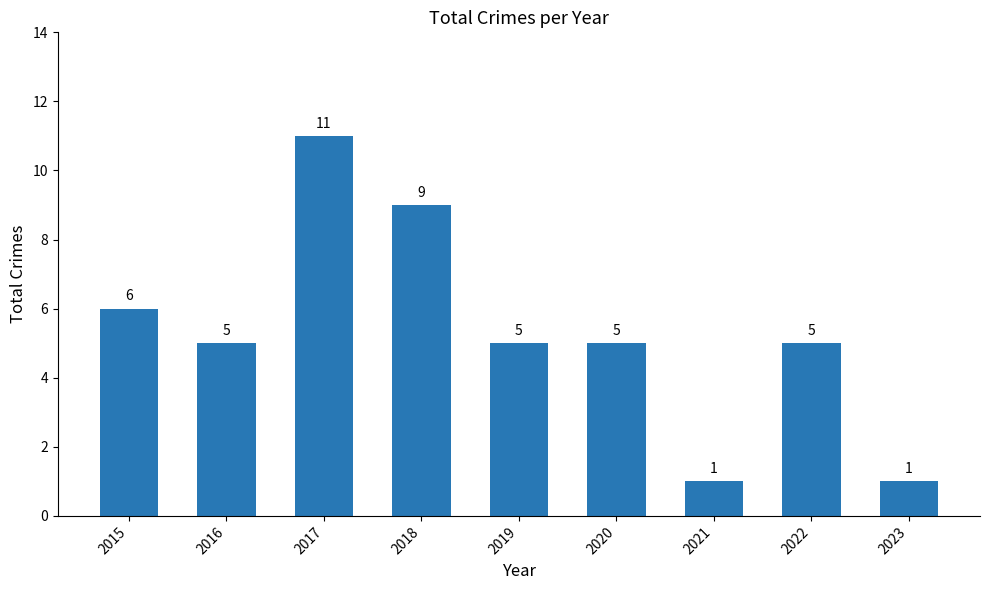

Which category has the highest value across all series?

2017